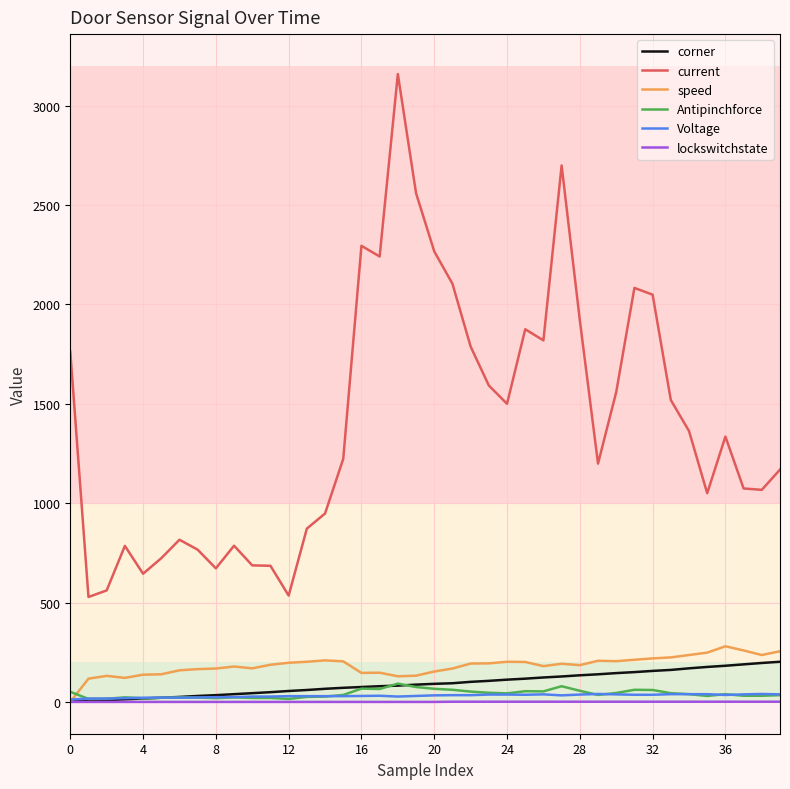

True or false: speed and current cross at least once.

False